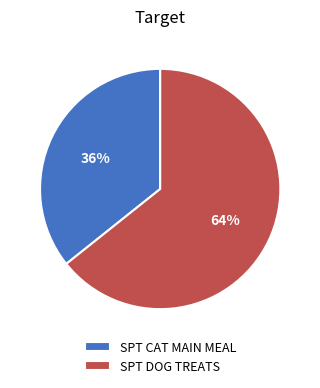

True or false: SPT DOG TREATS accounts for 79% of the total.

False